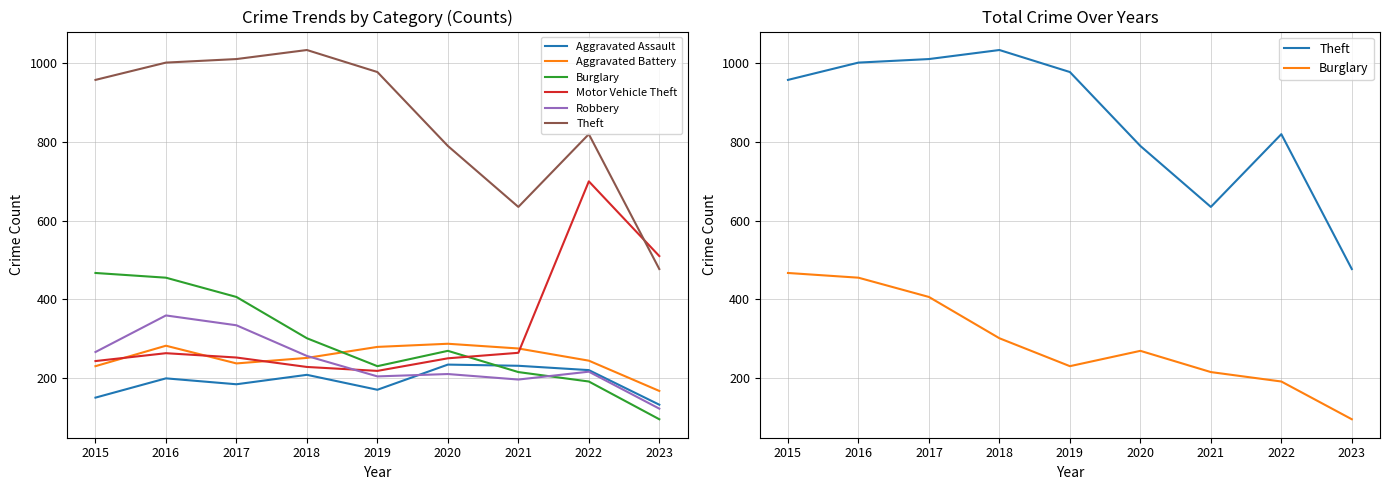

Reading left to right, list all the values displayed in this chart.

Aggravated Assault: 150	199	184	208	170	234	231	220	132
Aggravated Battery: 230	282	237	251	279	287	275	244	167
Burglary: 467	455	406	301	230	269	215	191	95
Motor Vehicle Theft: 243	263	252	228	218	250	264	700	510
Robbery: 266	359	334	256	204	210	196	216	122
Theft: 958	1002	1011	1034	978	790	635	820	477